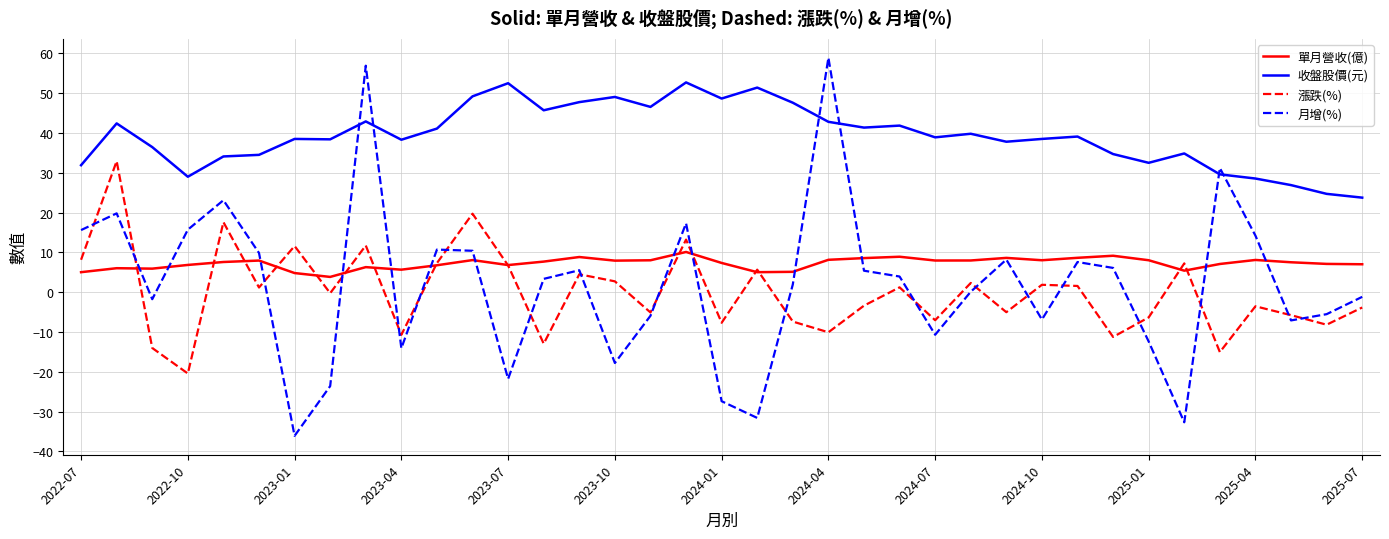

What is the smallest value displayed?

-36.1